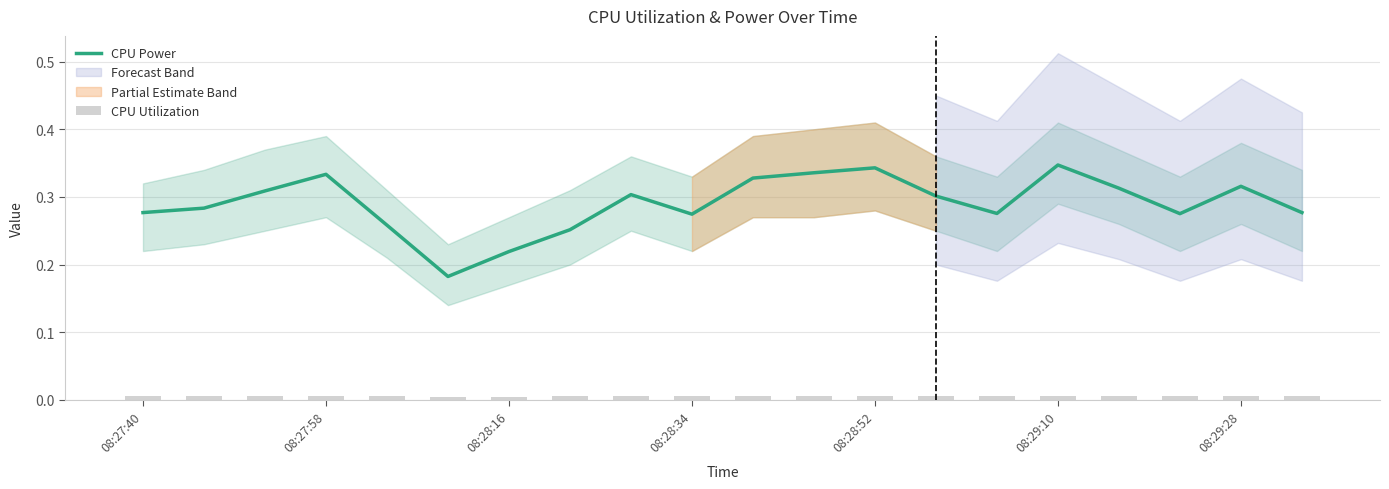

Reading left to right, extract all data points from this chart.

CPU Power: 0.3	0.3	0.3	0.3	0.3	0.2	0.2	0.3	0.3	0.3	0.3	0.3	0.3	0.3	0.3	0.3	0.3	0.3	0.3	0.3
CPU Utilization: 0.0	0.0	0.0	0.0	0.0	0.0	0.0	0.0	0.0	0.0	0.0	0.0	0.0	0.0	0.0	0.0	0.0	0.0	0.0	0.0